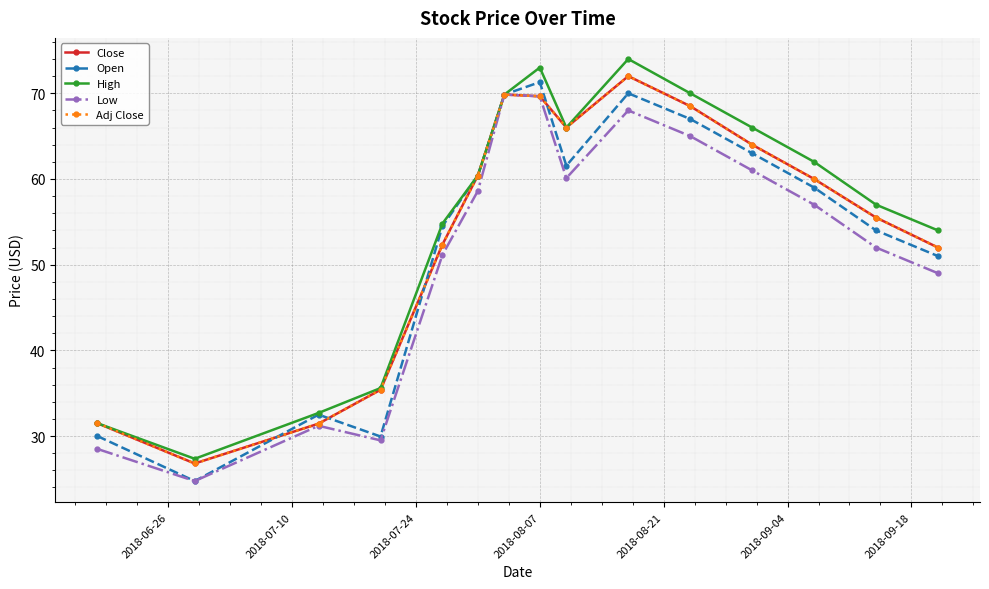

Does the chart have visible grid lines?

Yes